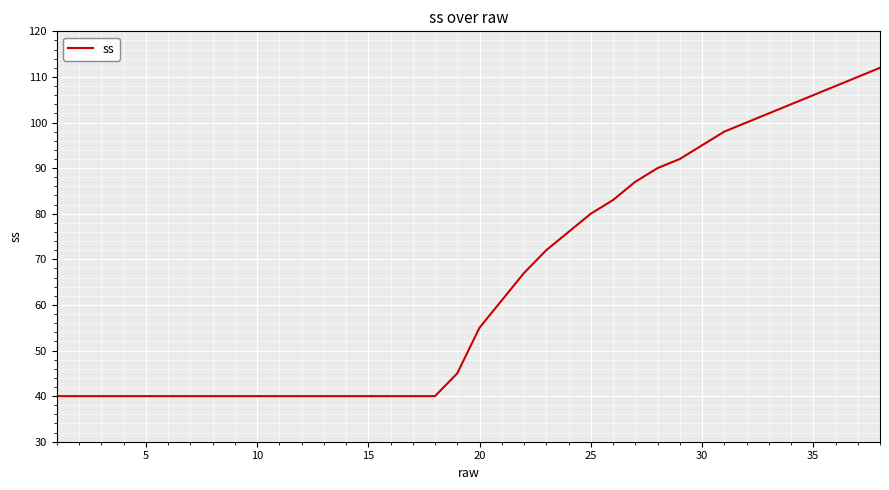

What is the maximum value shown in the chart?

112